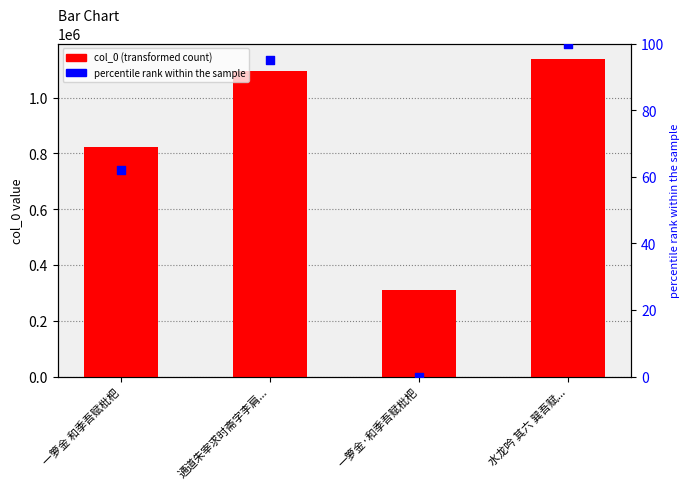

Which series has the largest Y range (max minus min)?

col_0